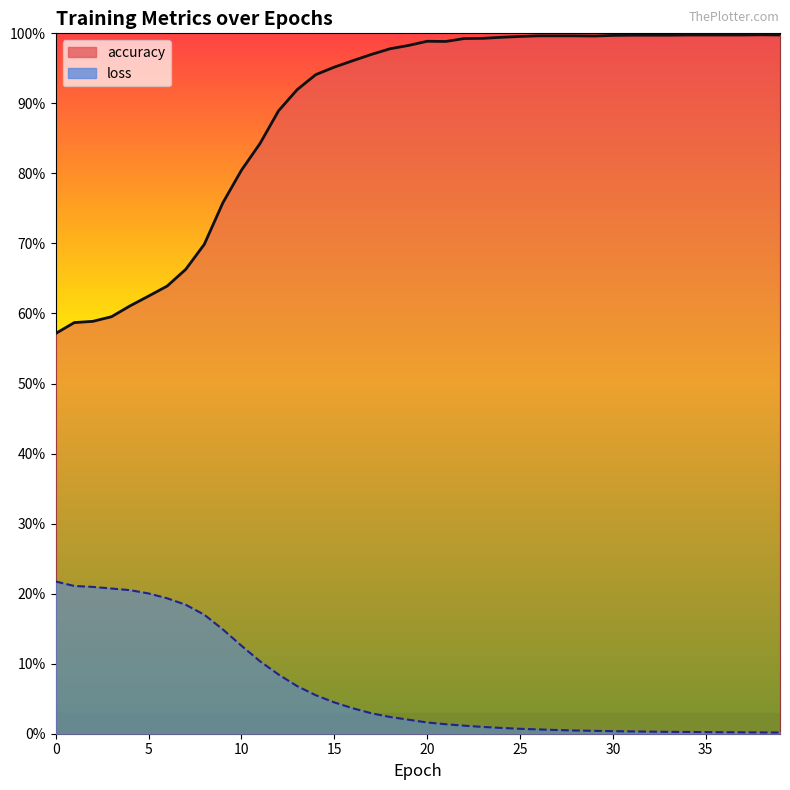

What is the sum of the accuracy values at 29 and 16?

2.0